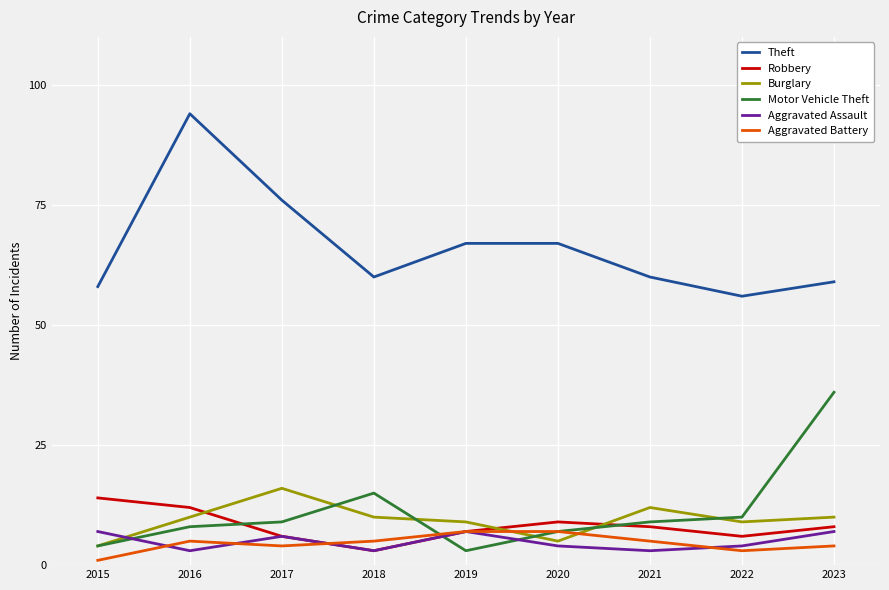

What is the maximum value for Aggravated Battery?

7